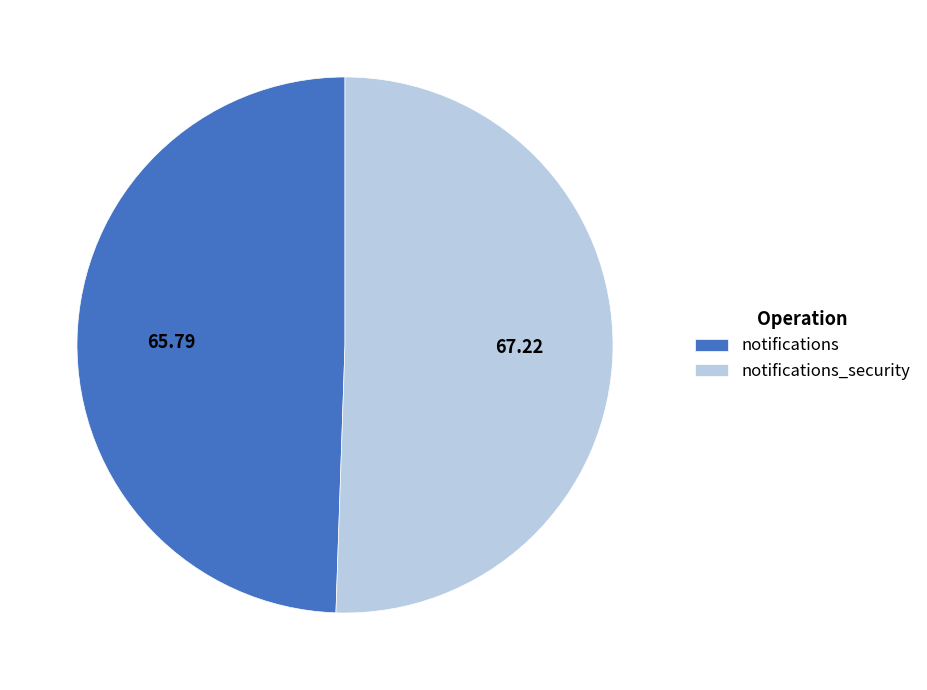

Between notifications and notifications_security, which is larger?

notifications_security